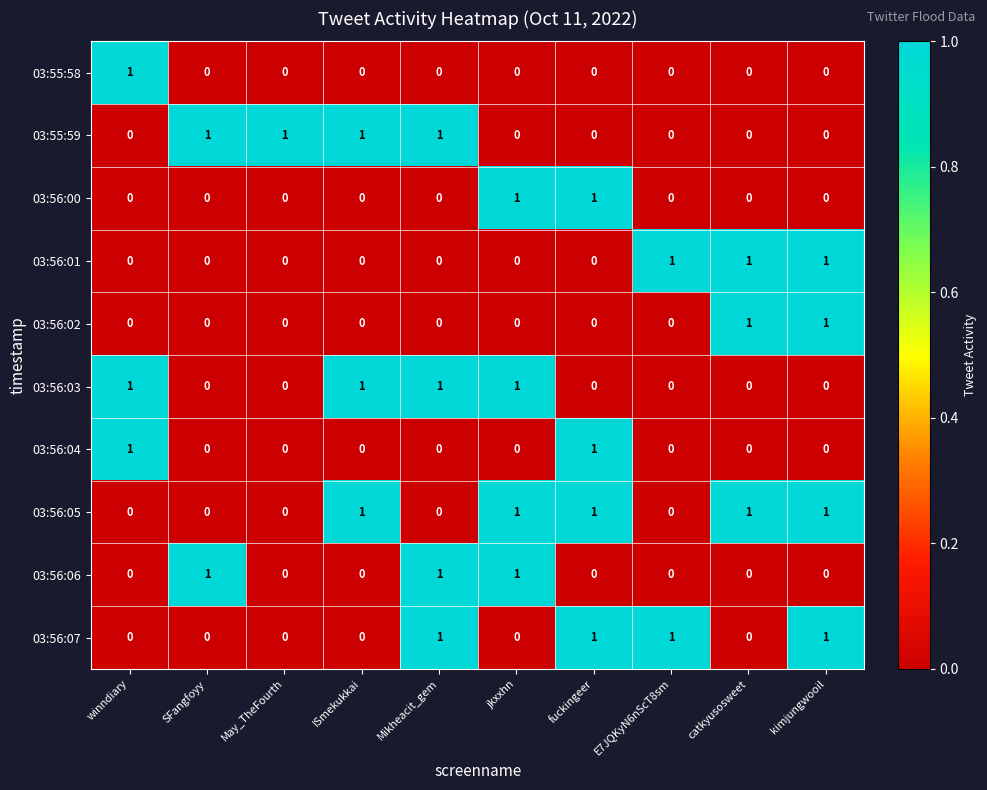

What is the total value across all series at SFangfoyy?

2